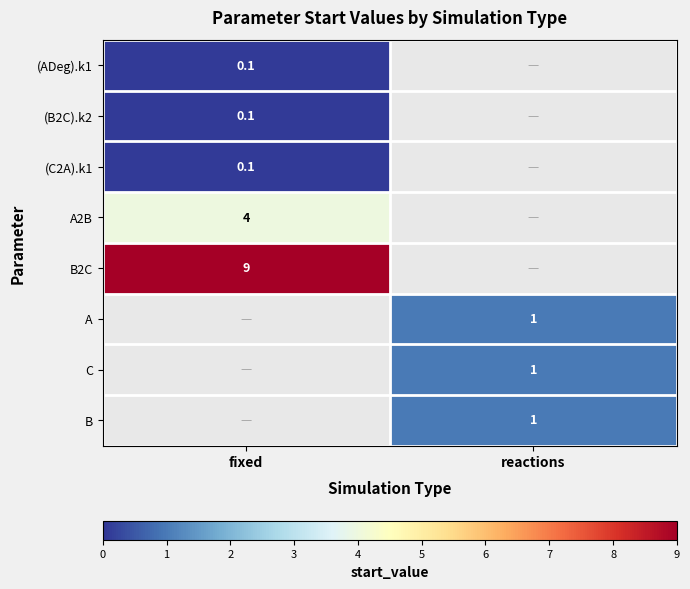

Is it true that (B2C).k2 equals 0.1 at fixed?

True